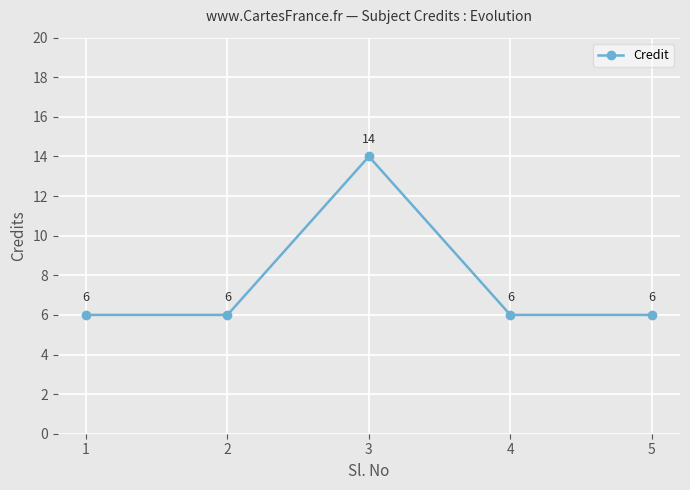

Reading left to right, transcribe all the data shown in this chart.

1=6	2=6	3=14	4=6	5=6